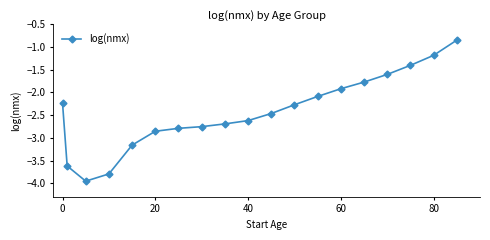

What is the difference between the maximum and minimum values?

3.1